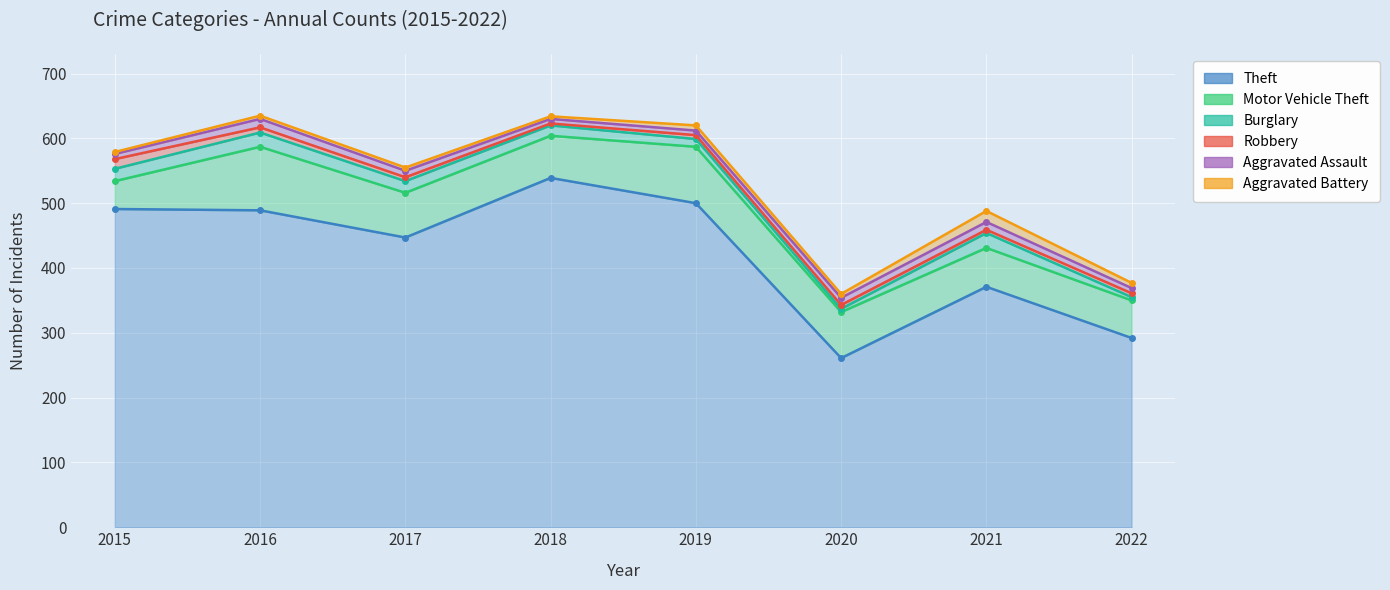

What is the smallest value displayed?

3